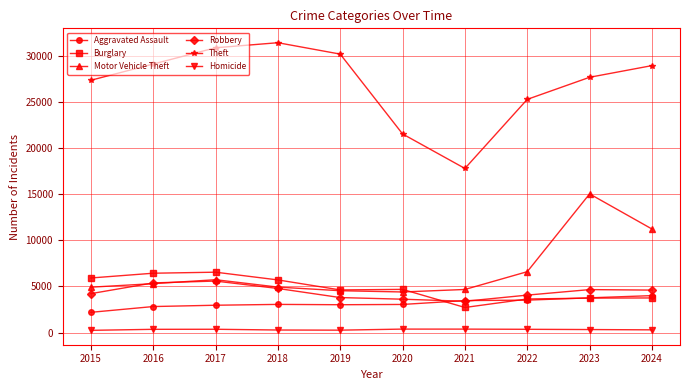

The value of Burglary at 2019 is 4624. True or false?

True